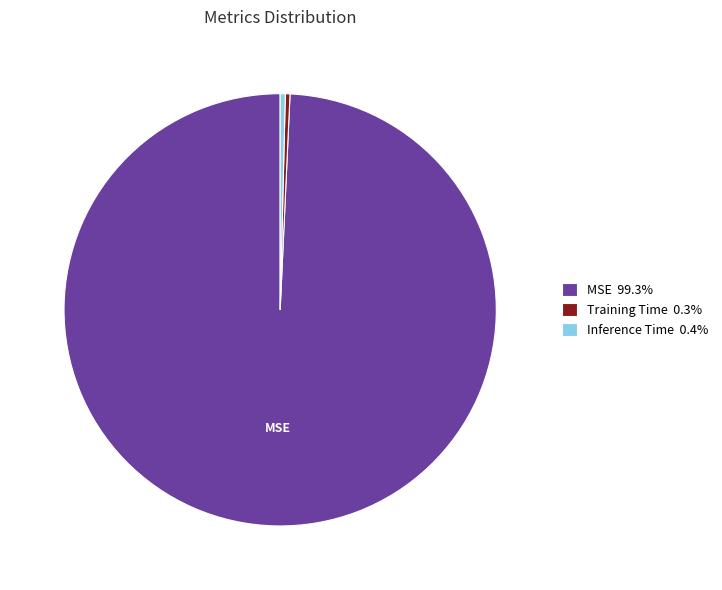

How many segments does this pie chart have?

3